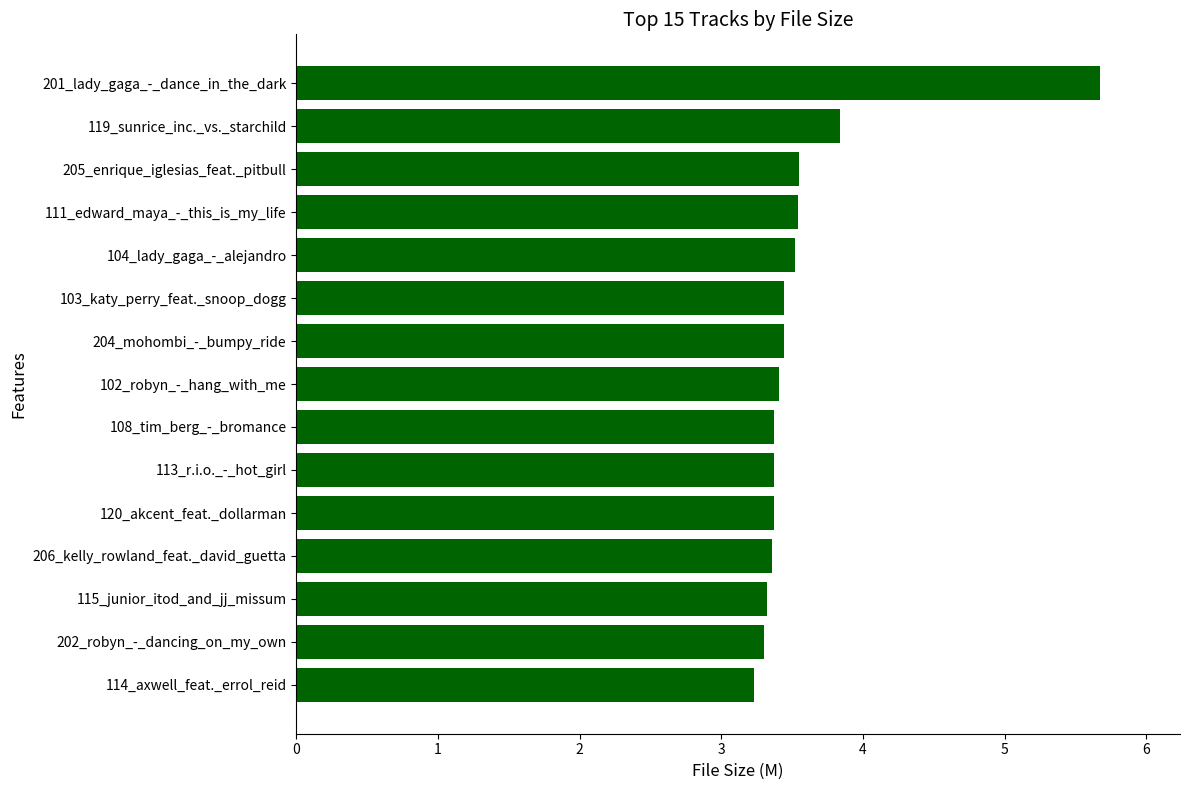

Which has a higher value, 114_axwell_feat._errol_reid or 102_robyn_-_hang_with_me?

102_robyn_-_hang_with_me